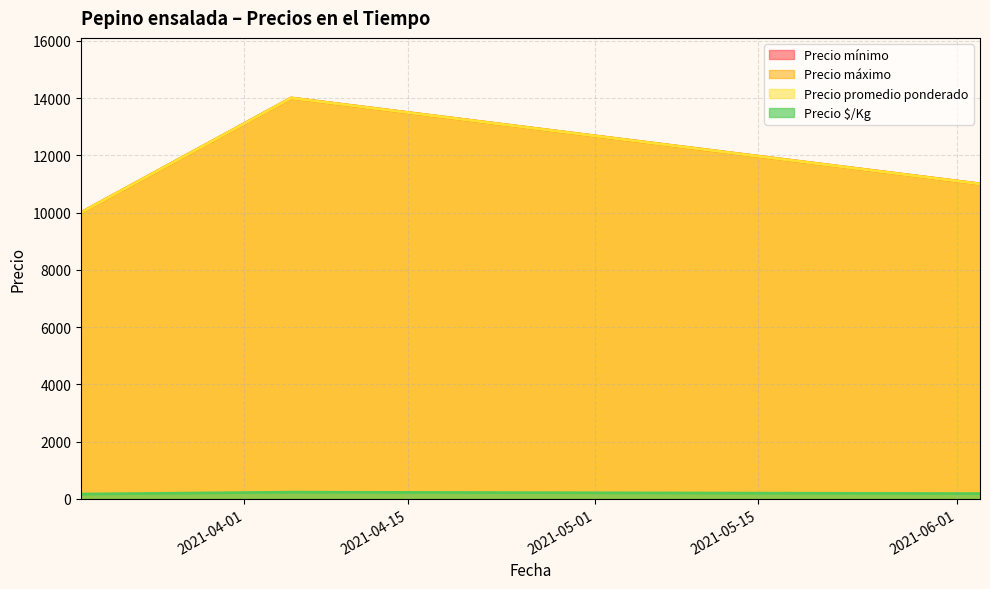

Is the value of Precio promedio ponderado at 2021-04-05 greater than the value of Precio máximo at 2021-04-05?

No